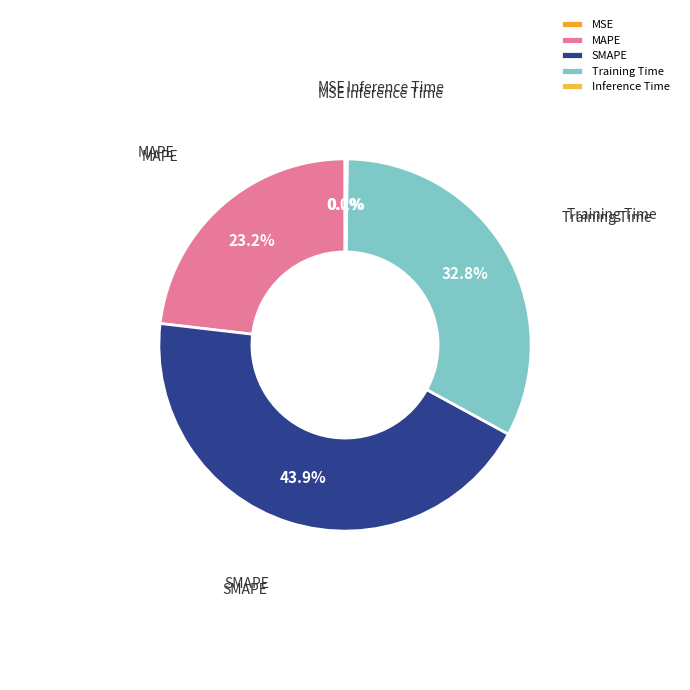

True or false: SMAPE accounts for 37% of the total.

False